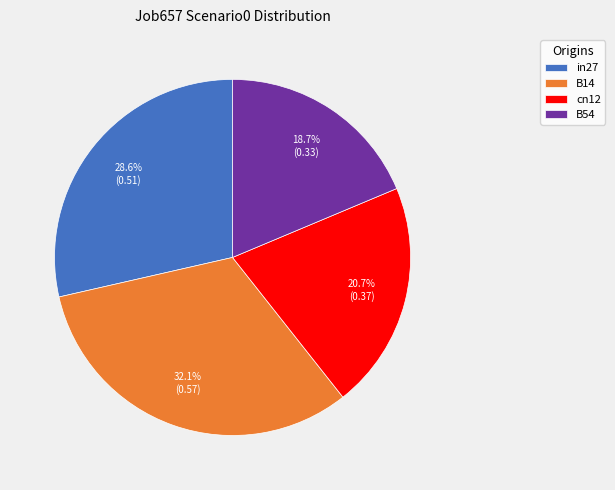

True or false: cn12 accounts for 21% of the total.

True